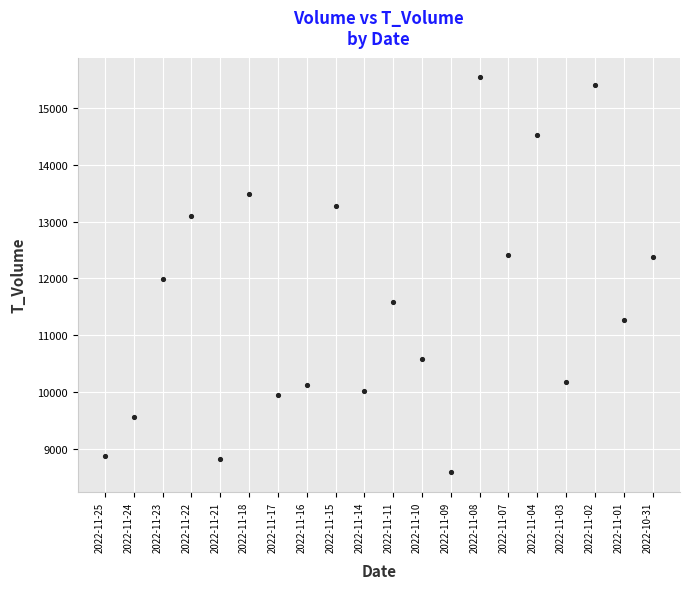

What is the range of Y values (max minus min)?

6953